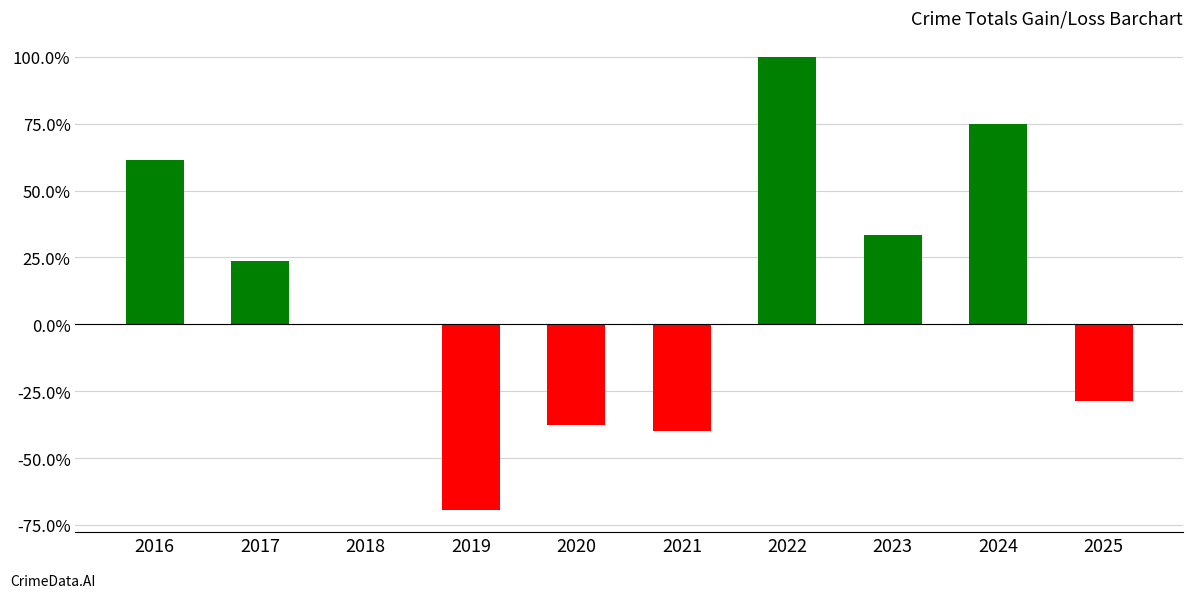

What is the value of the 9th bar from the left?

0.8